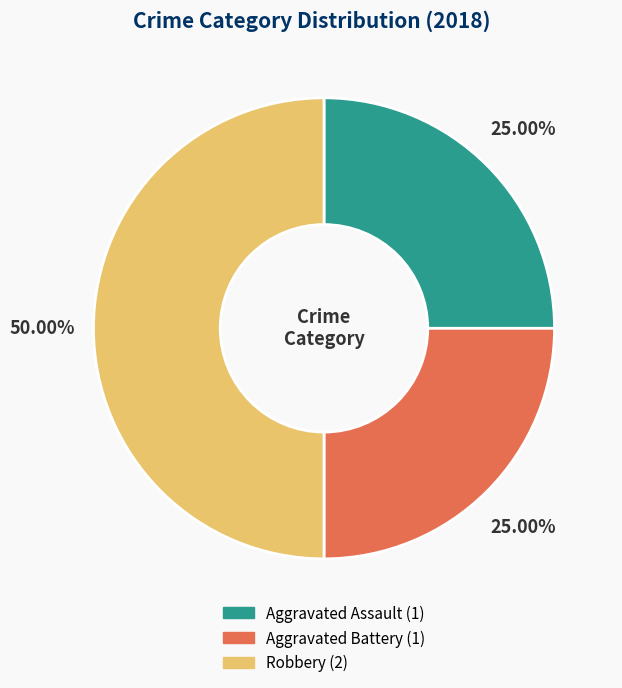

To the nearest percent, what is the average slice percentage?

33%